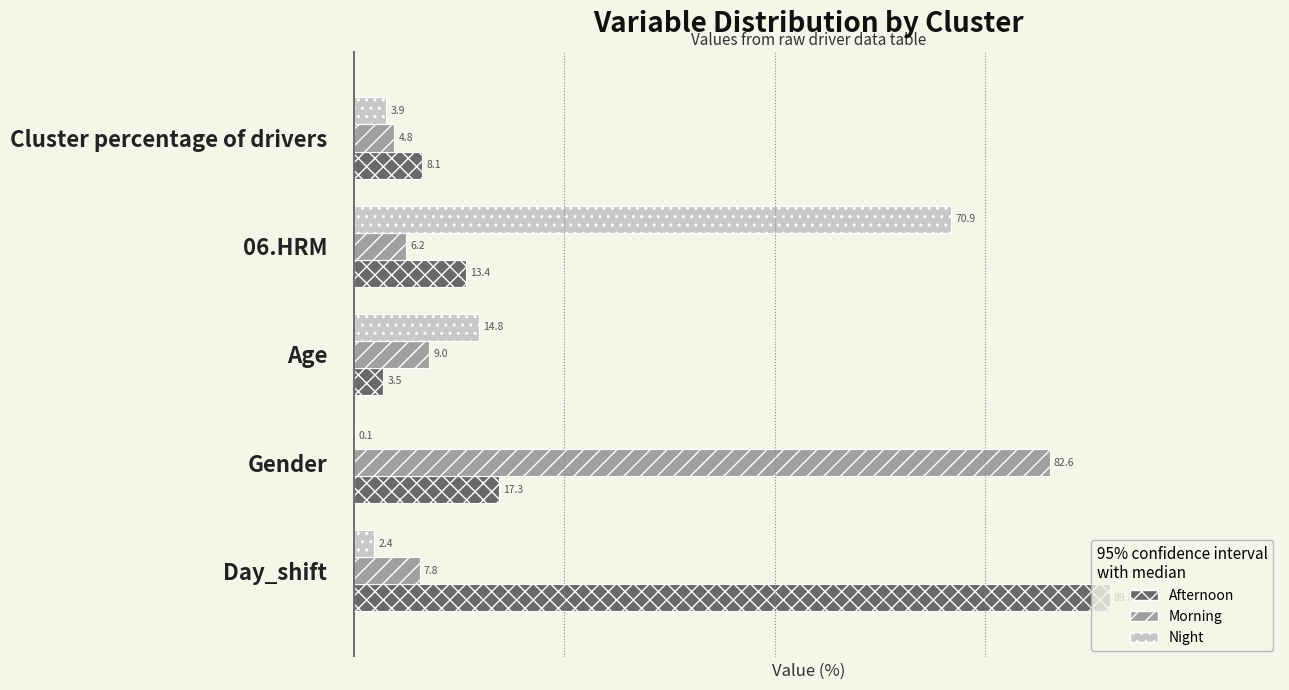

What is the total value across all series at Cluster percentage of drivers?

16.8